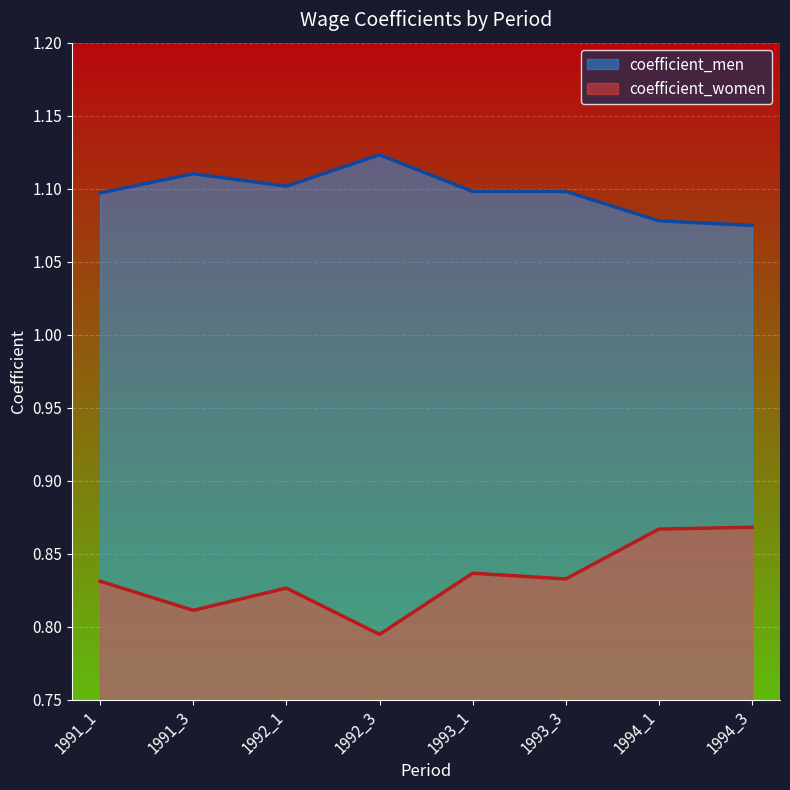

Is the value of coefficient_men at 1994_1 greater than the value of coefficient_women at 1994_1?

Yes